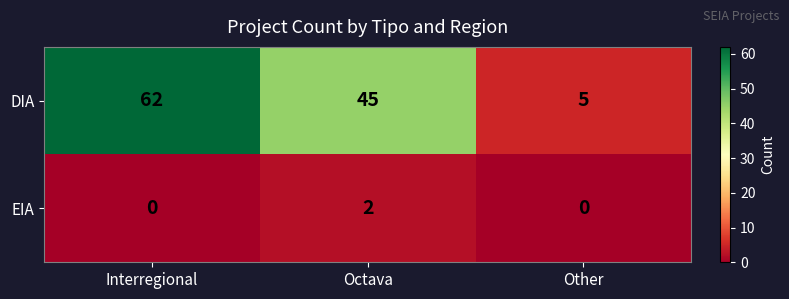

Count the number of data series in this chart.

2